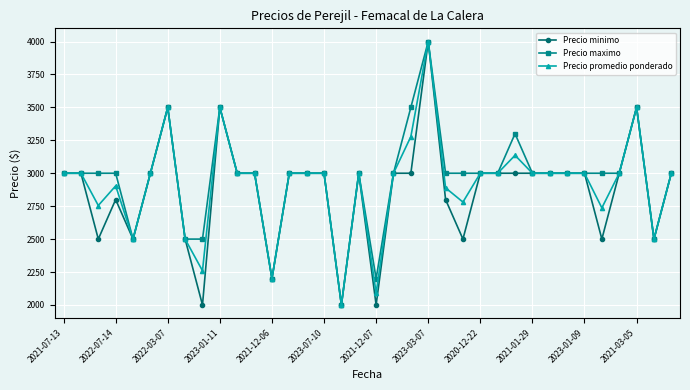

What is the value of the Precio minimo point at the 8th from the left?

2500